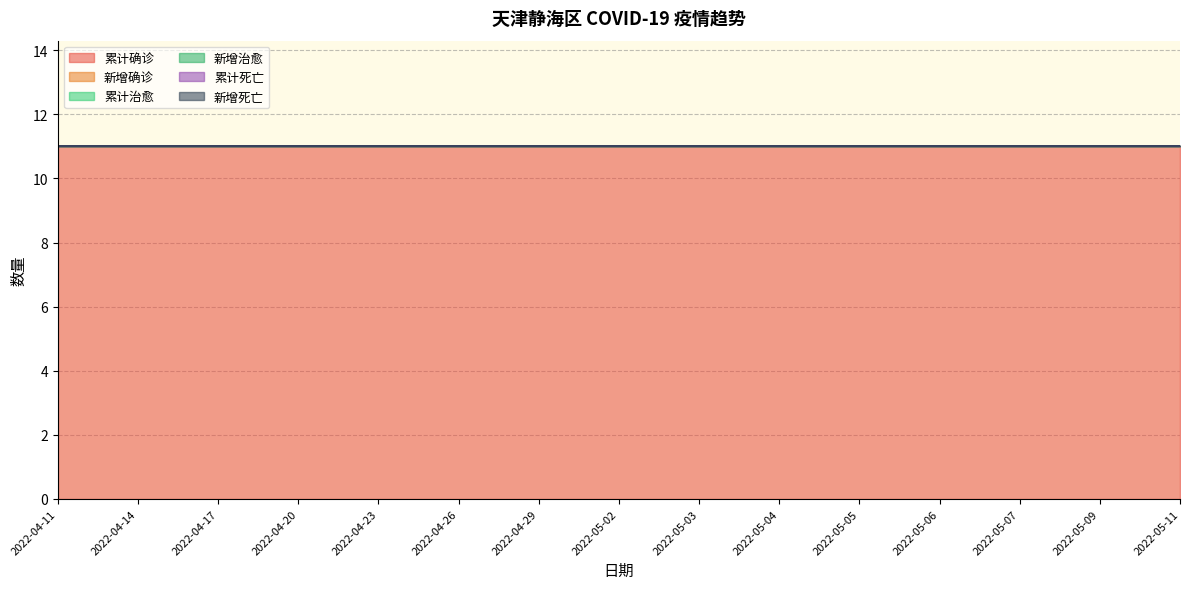

True or false: 新增死亡 has more than 1 points higher than both neighbors.

False